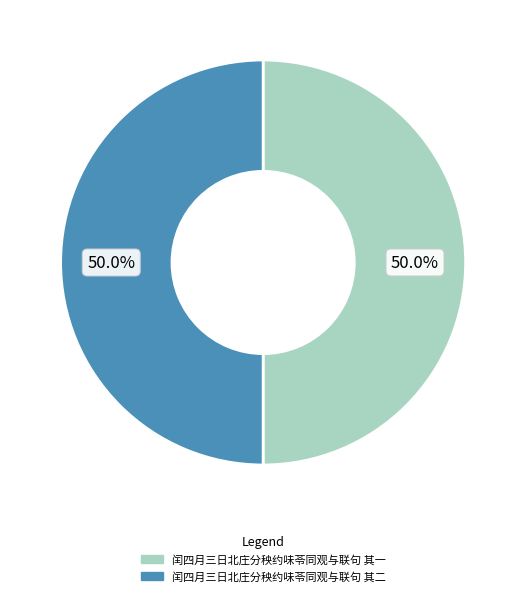

How much of the chart is everything except 闰四月三日北庄分秧约味苓同观与联句 其一?

50.0%